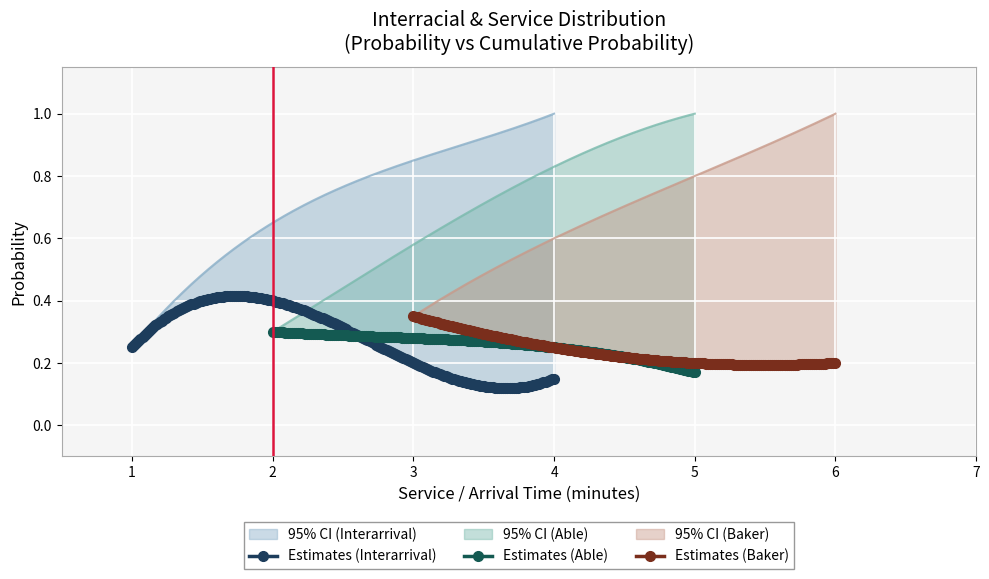

What is the difference between the maximum and minimum values in the Probability series?

0.2